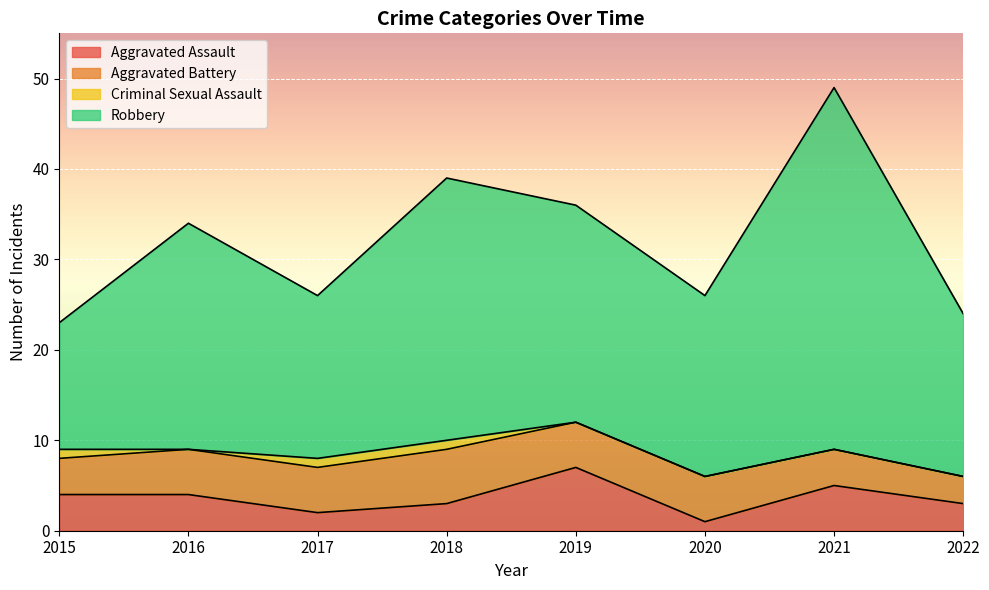

The Robbery series shows 40 at 2016. True or false?

False